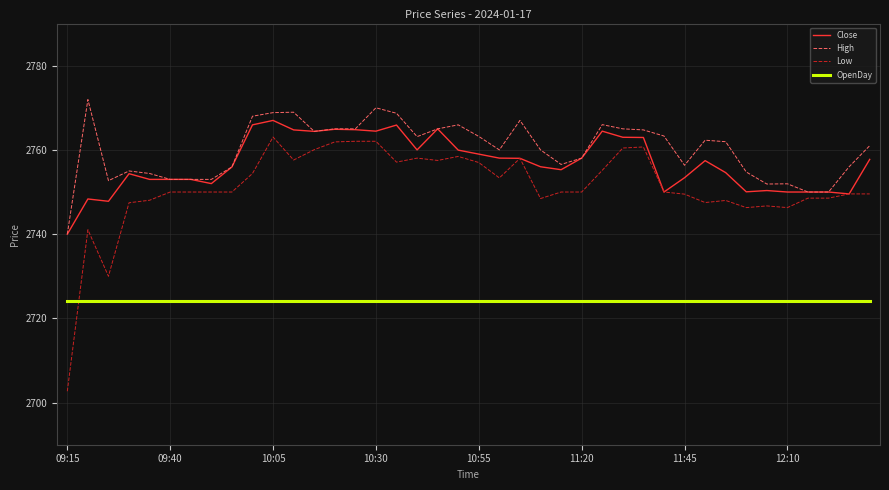

Which series has the largest total across all categories?

High